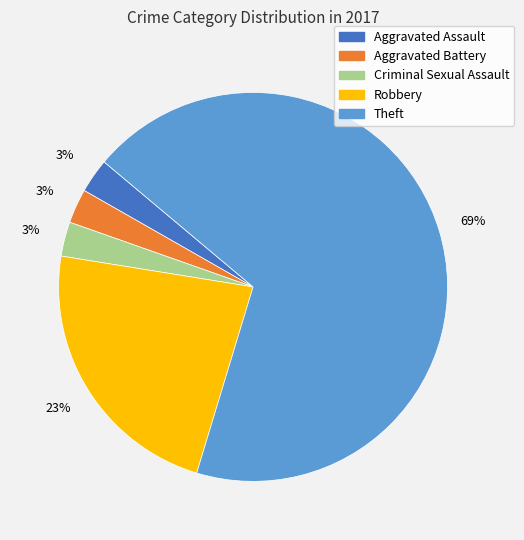

Is the sum of Robbery and Criminal Sexual Assault greater than half?

No